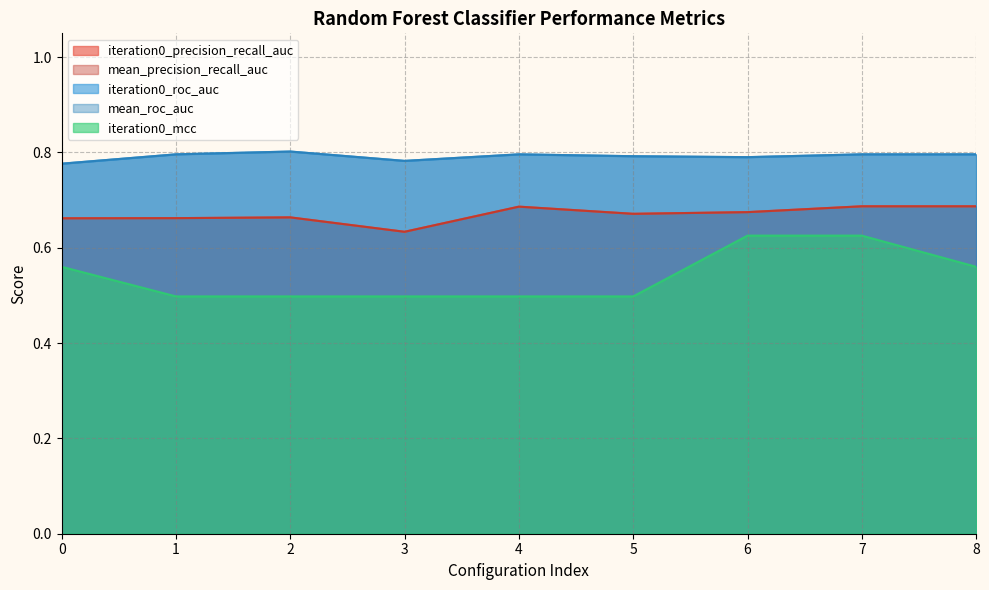

Between 0 and 6, which is larger?

6